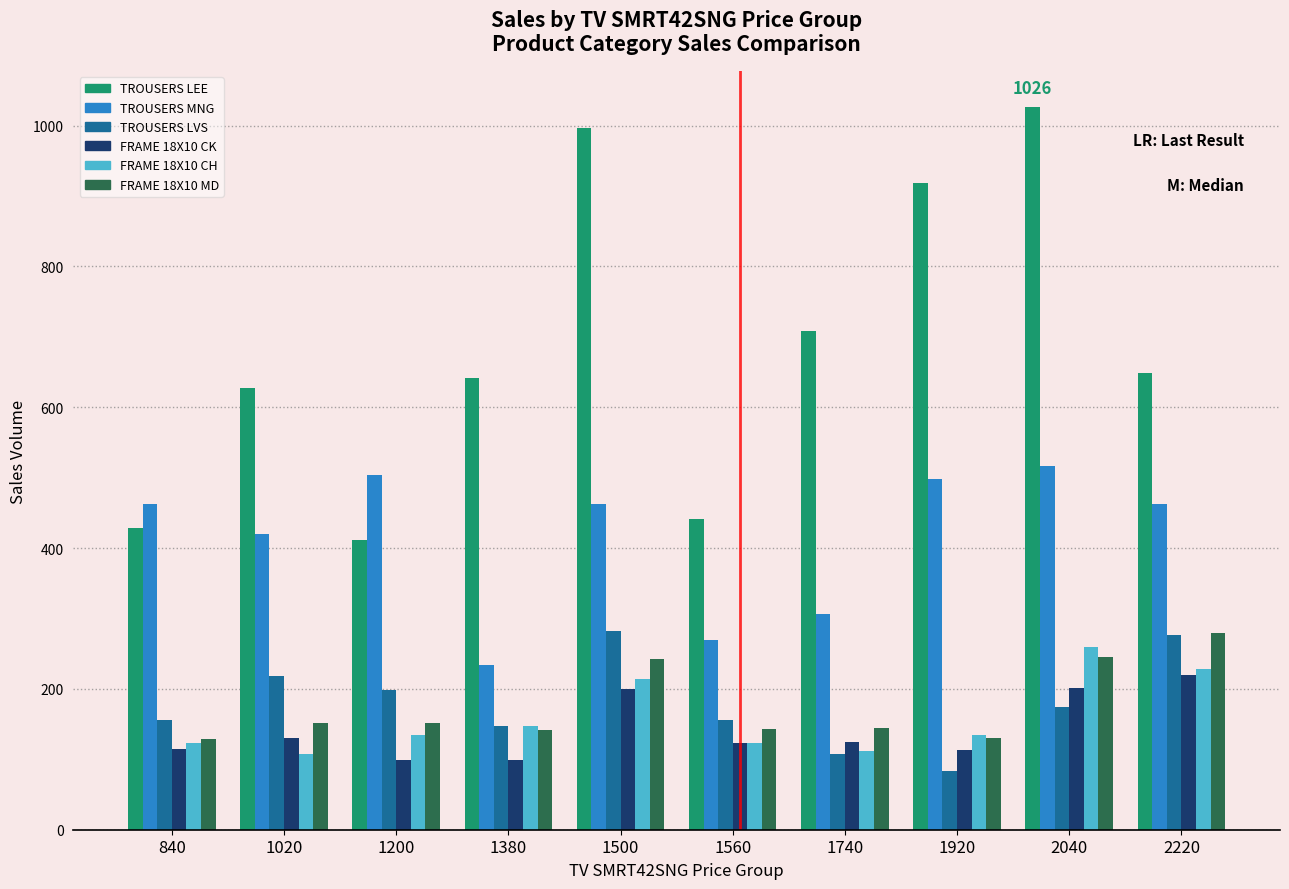

What is the difference between the highest and lowest values at 1380?

543